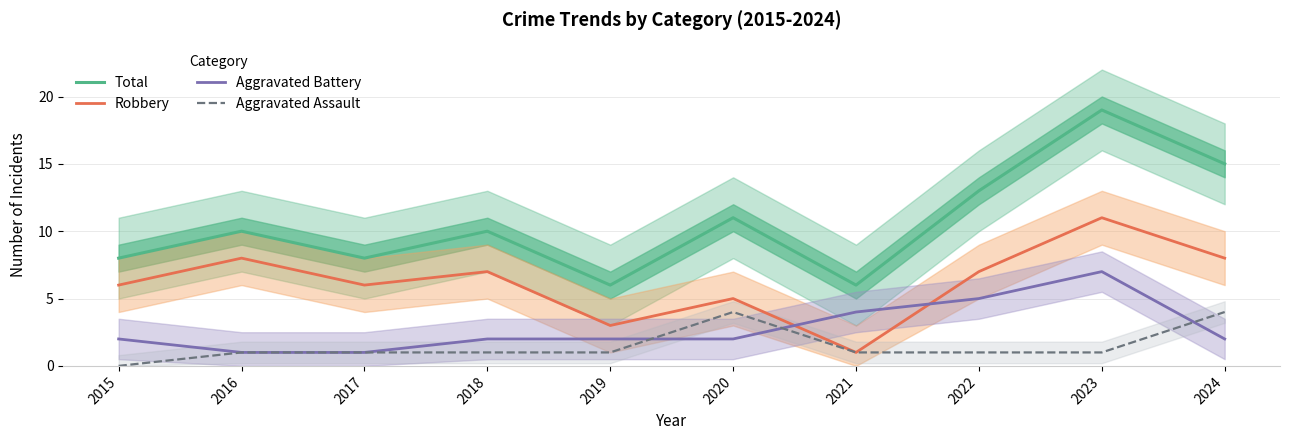

In Total, how many points are lower than both neighbors (excluding endpoints)?

3